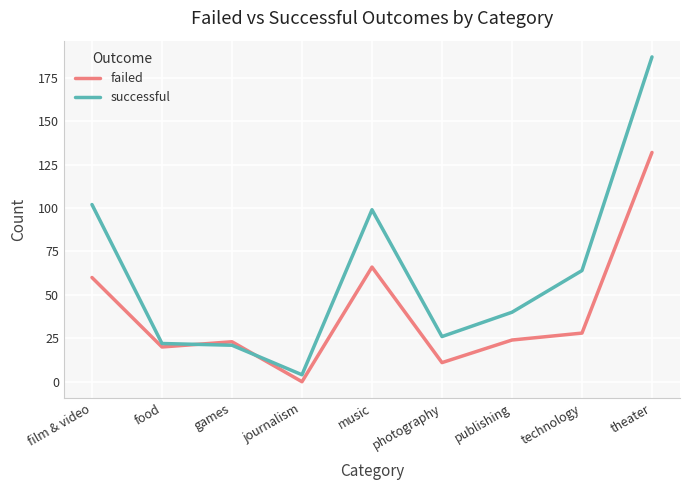

Is it true that failed equals 28 at technology?

True